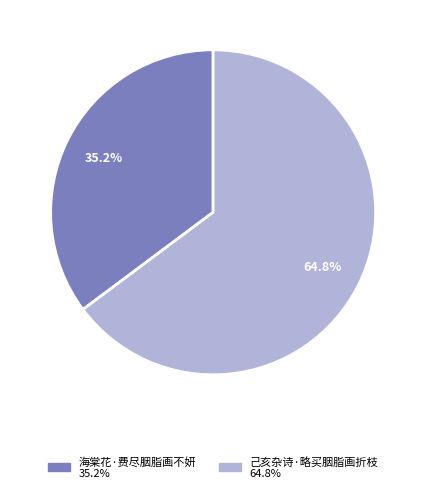

Does any single category account for the majority?

Yes